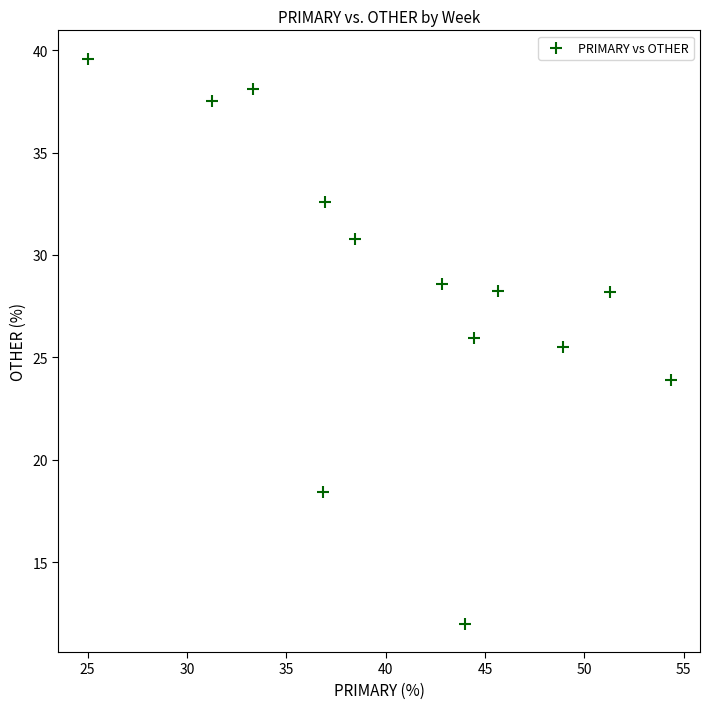

What Y value in the scatter plot is closest to 25?

25.5